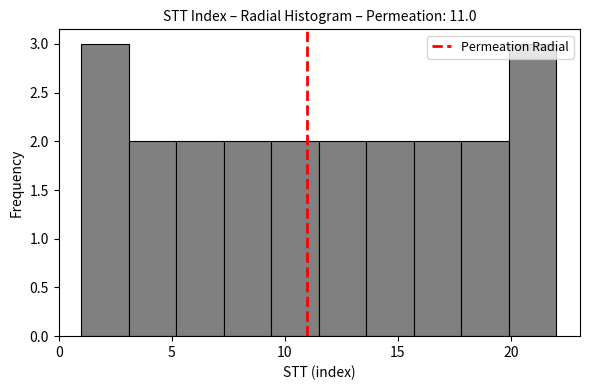

Reading left to right, list every bar in this chart as the range it spans on the x-axis followed by its height. Neither the bar edges nor the heights are printed on the chart, so give them approximately, as read against the axes.

1.0 to 3.1: 3
3.1 to 5.2: 2
5.2 to 7.3: 2
7.3 to 9.4: 2
9.4 to 11.5: 2
11.5 to 13.6: 2
13.6 to 15.7: 2
15.7 to 17.8: 2
17.8 to 19.9: 2
19.9 to 22.0: 3